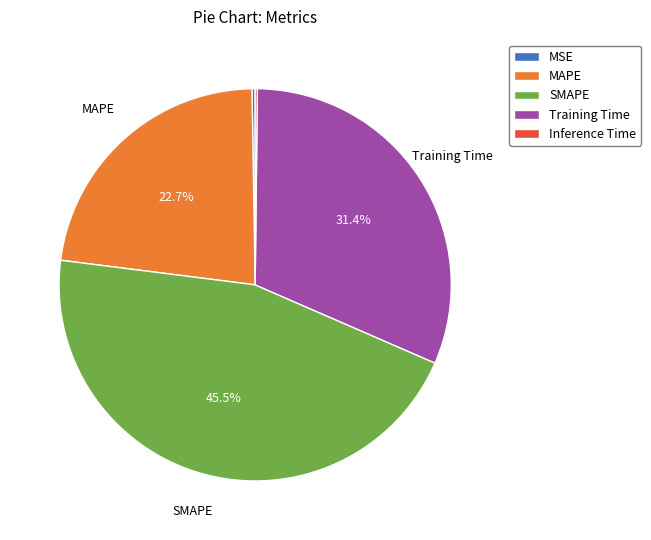

Which has a higher value, Training Time or SMAPE?

SMAPE